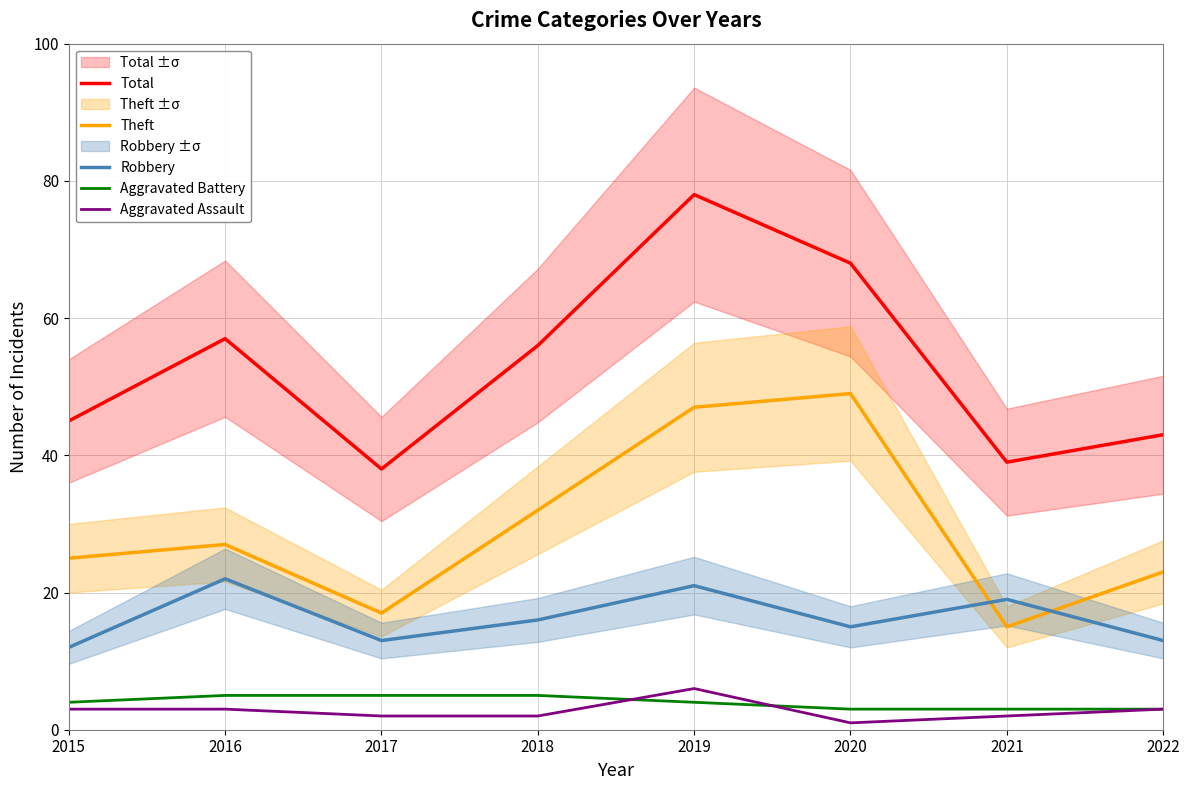

True or false: Aggravated Assault and Theft intersect in this chart.

False